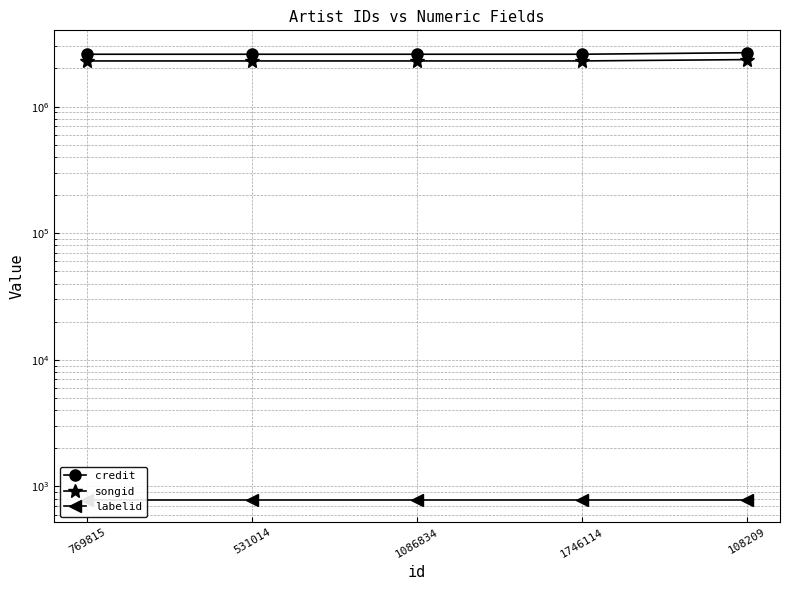

What position from the left is 531014?

2